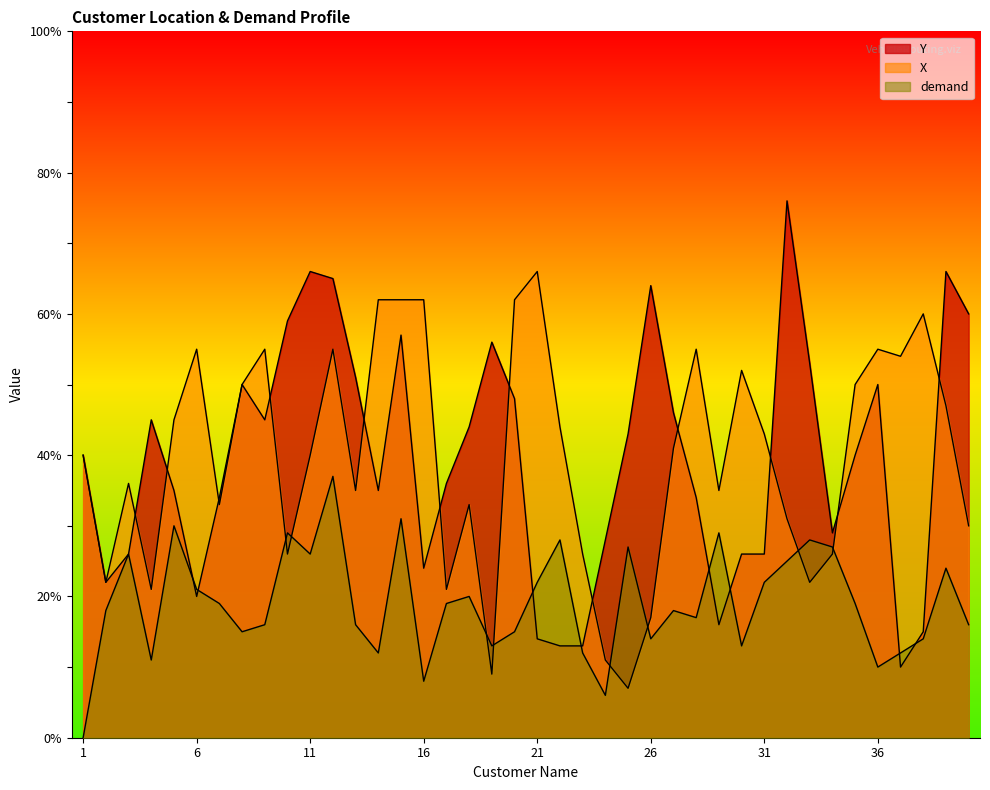

Which series has the largest range (max minus min)?

Y